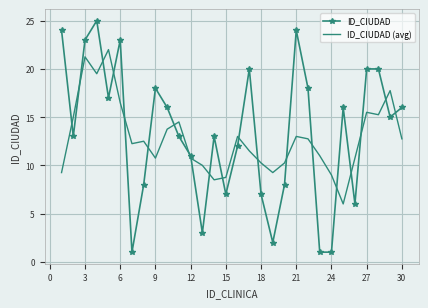

Which series has the largest range (max minus min)?

ID_CIUDAD